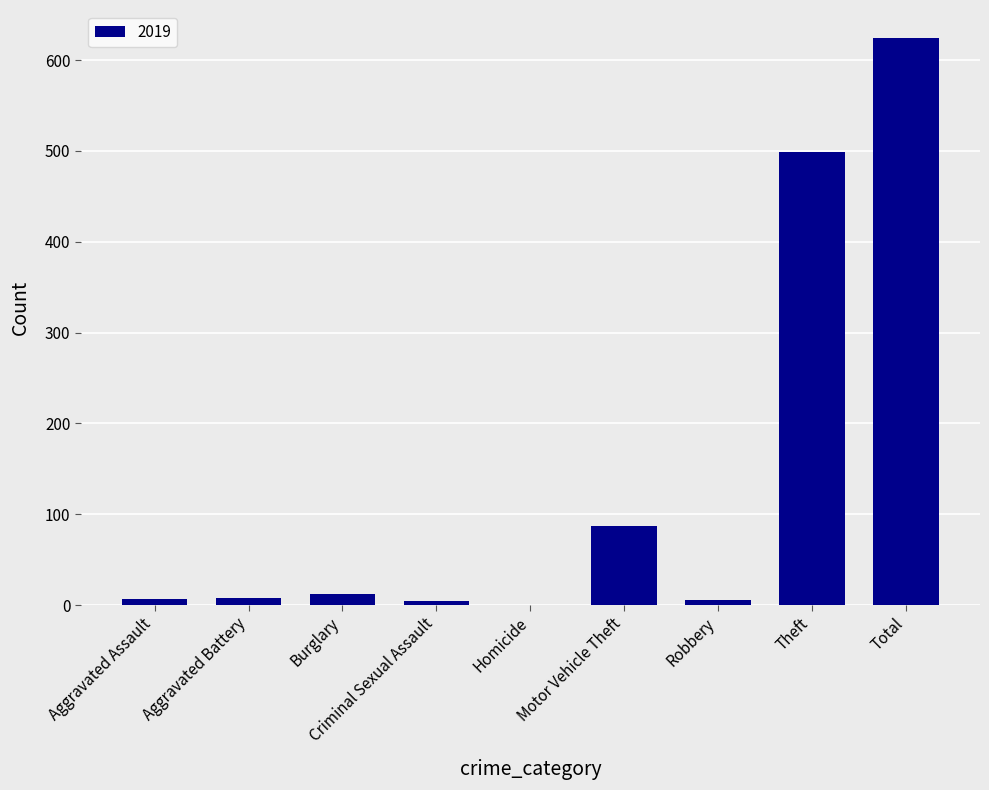

Are the bars horizontal?

No